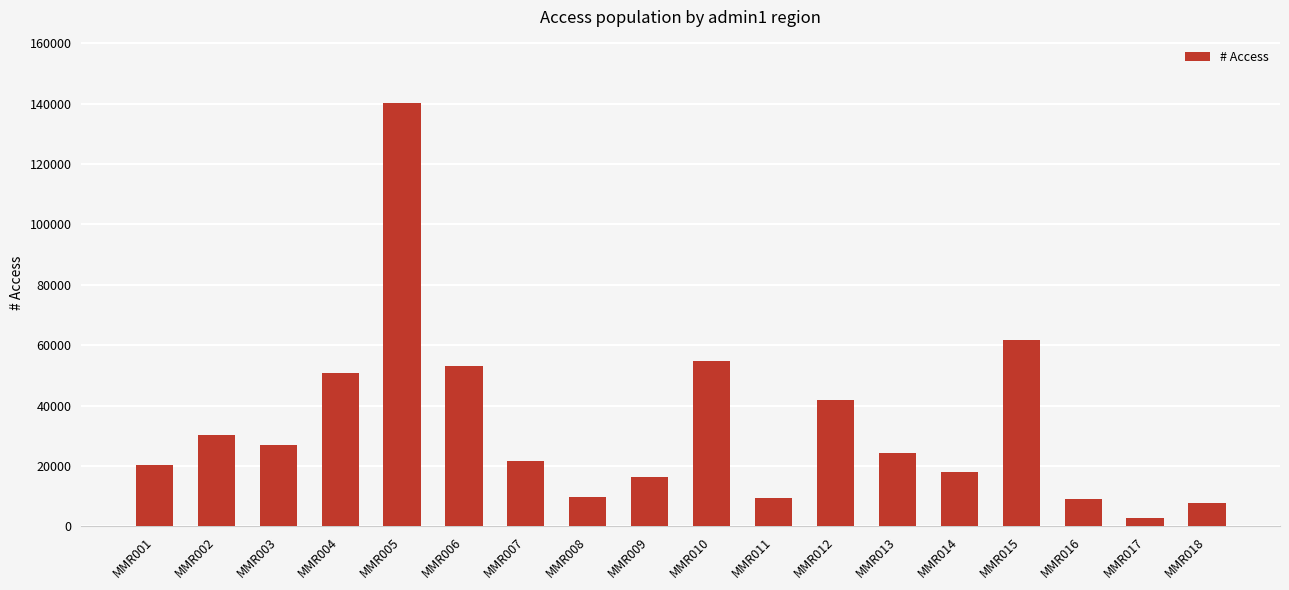

Where is the data nearest to the value 71489?

MMR015